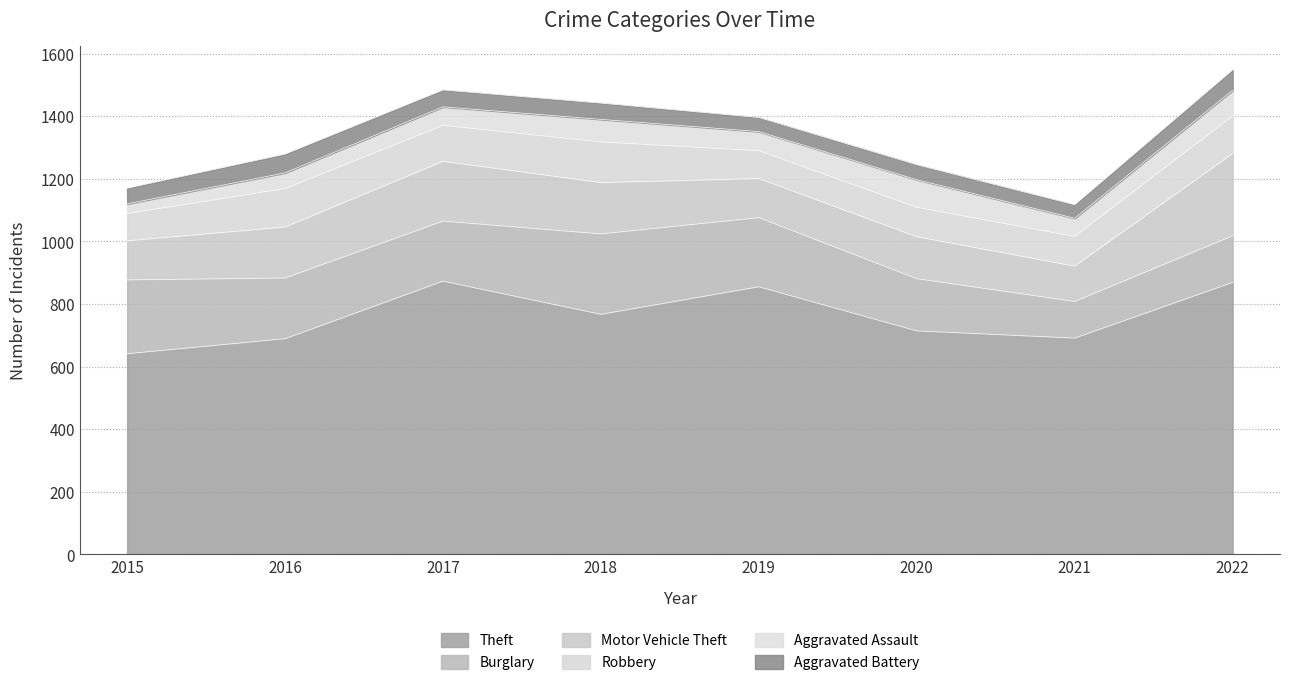

Which series has the largest total across all categories?

Theft